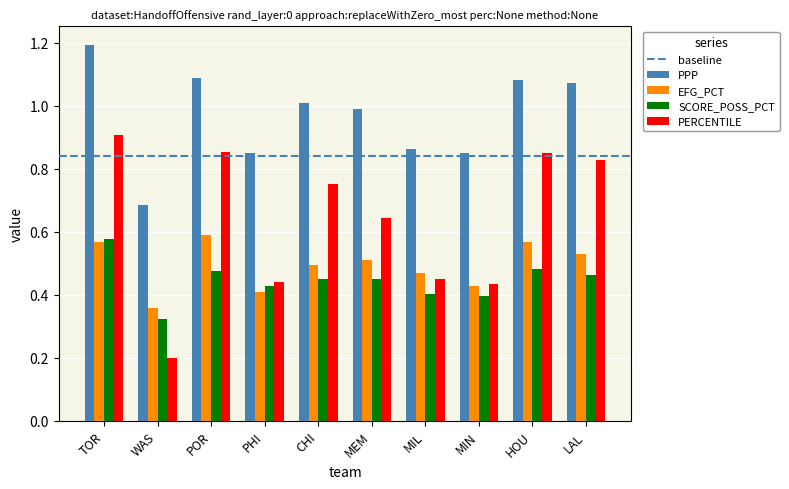

Which category has the lowest value across all series?

WAS